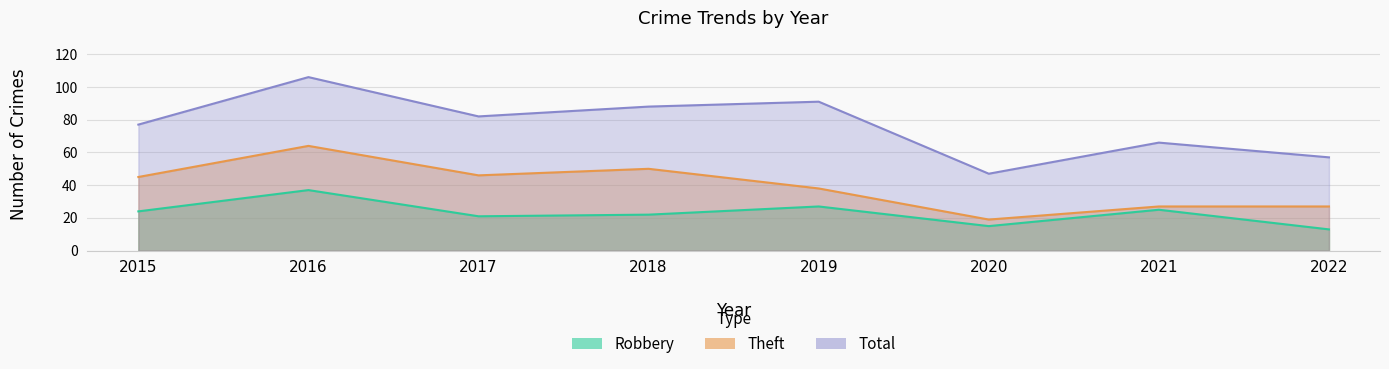

Is the value of Theft at 2017 greater than the value of Total at 2015?

No